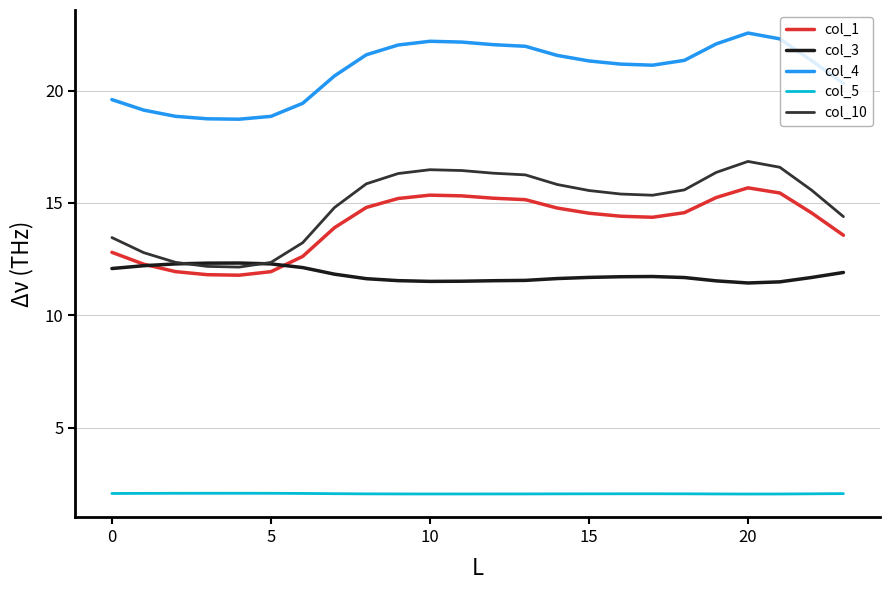

Which series has the widest spread of values?

col_10